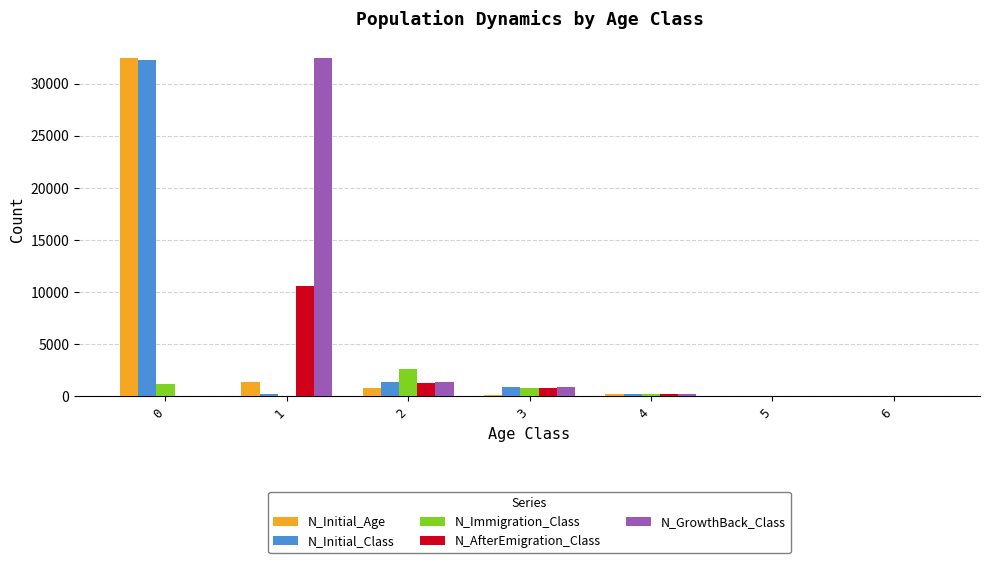

What are all the series names shown in the legend?

N_Initial_Age, N_Initial_Class, N_Immigration_Class, N_AfterEmigration_Class, N_GrowthBack_Class